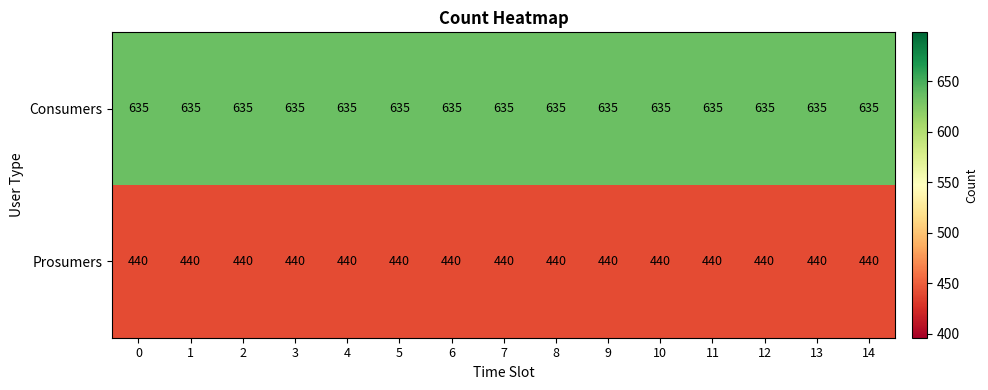

At 12, list the series in order from smallest to largest.

Prosumers, Consumers